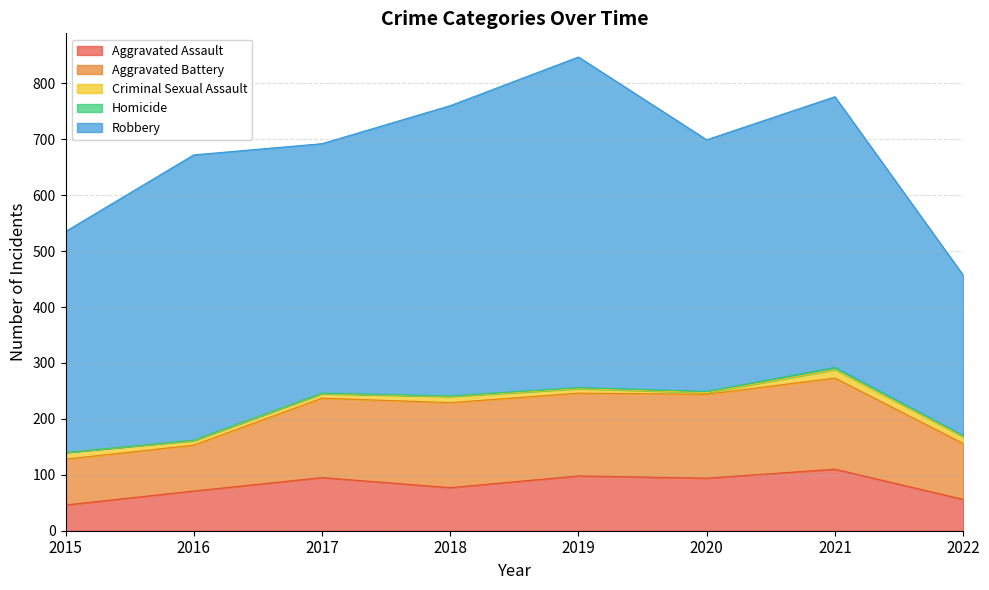

Where is Aggravated Assault nearest to the value 78?

2018